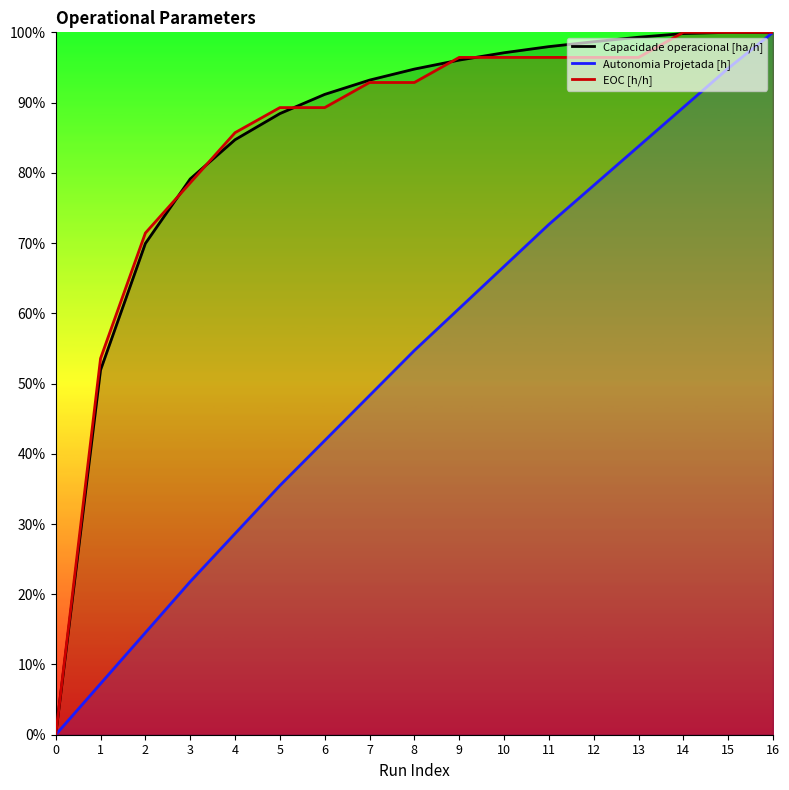

True or false: Autonomia Projetada [h] and EOC [h/h] intersect in this chart.

False